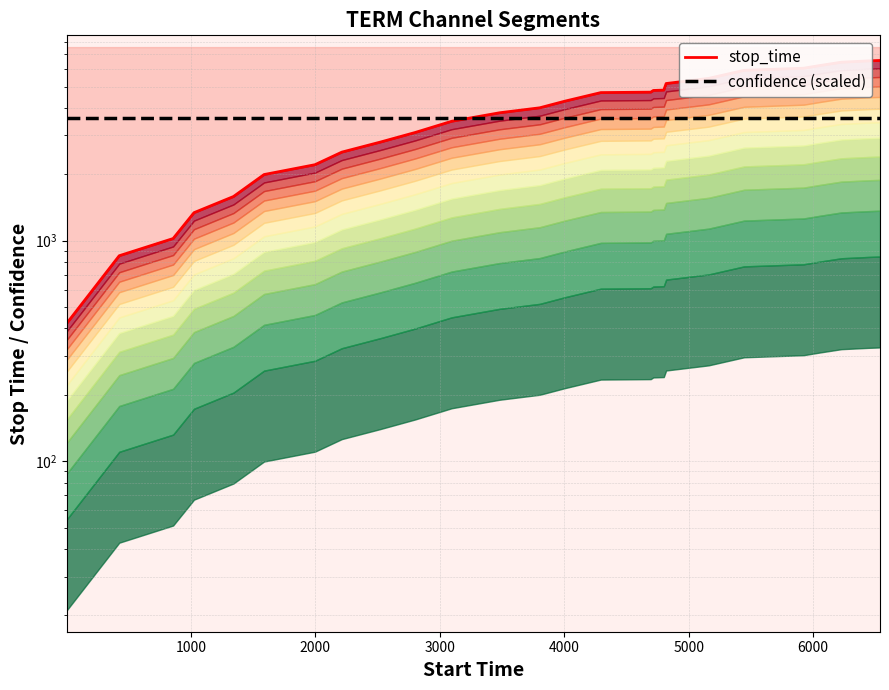

Between which two adjacent categories do stop_time and confidence (scaled) first intersect?

10 and 11